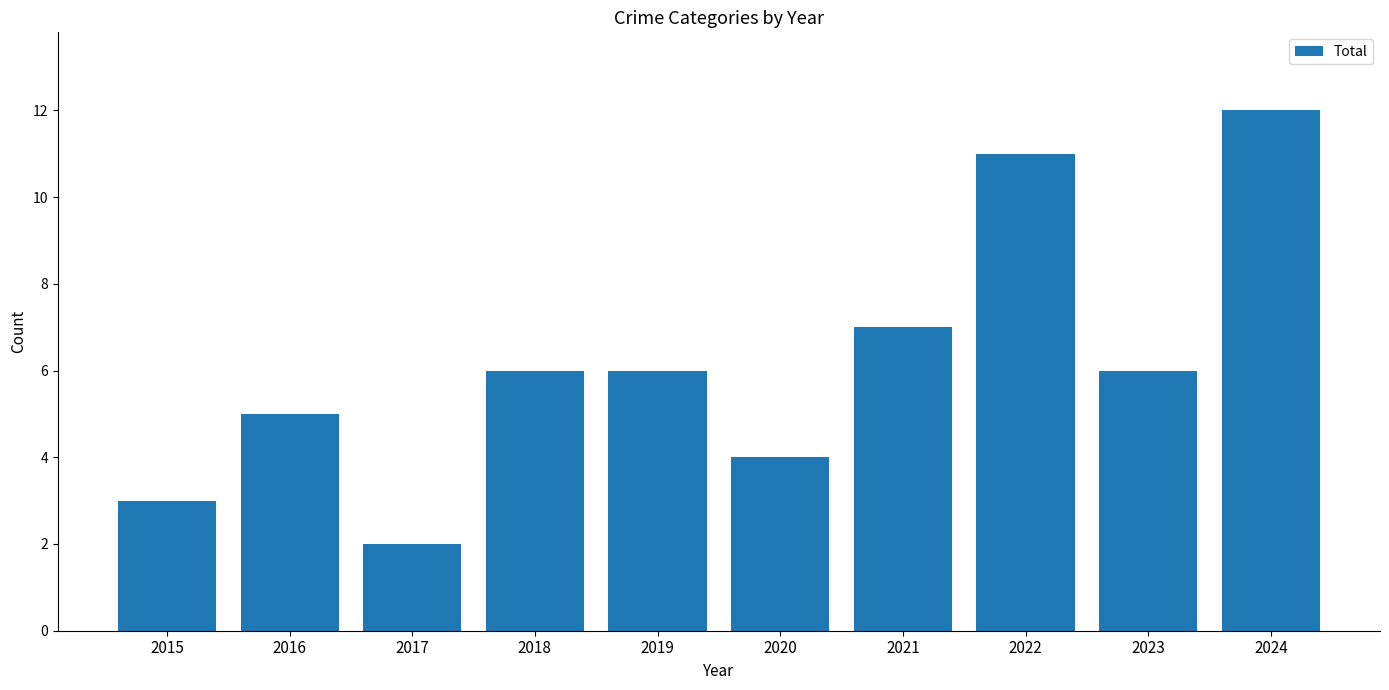

Which category has the highest value across all series?

2024